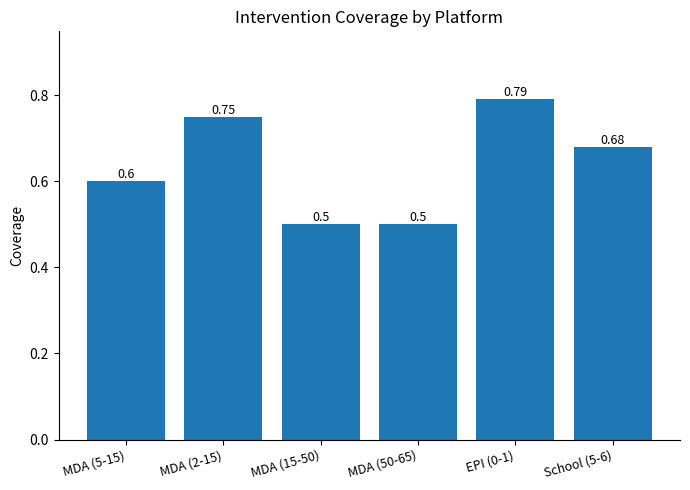

What is the difference between the maximum and second lowest values?

0.3